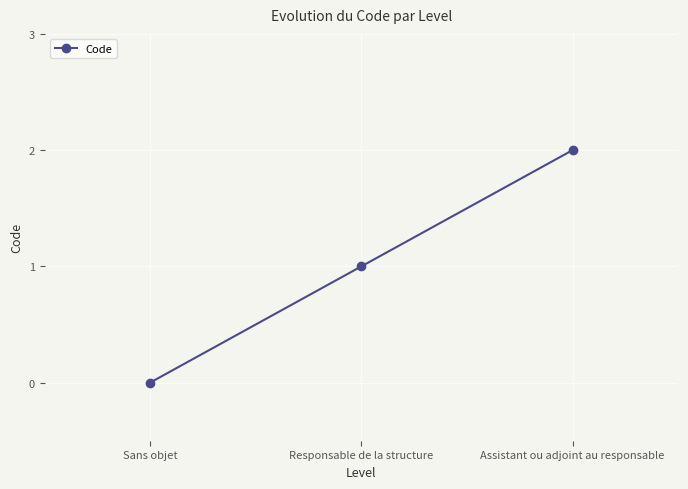

List the labels in order of value, smallest first.

Sans objet, Responsable de la structure, Assistant ou adjoint au responsable